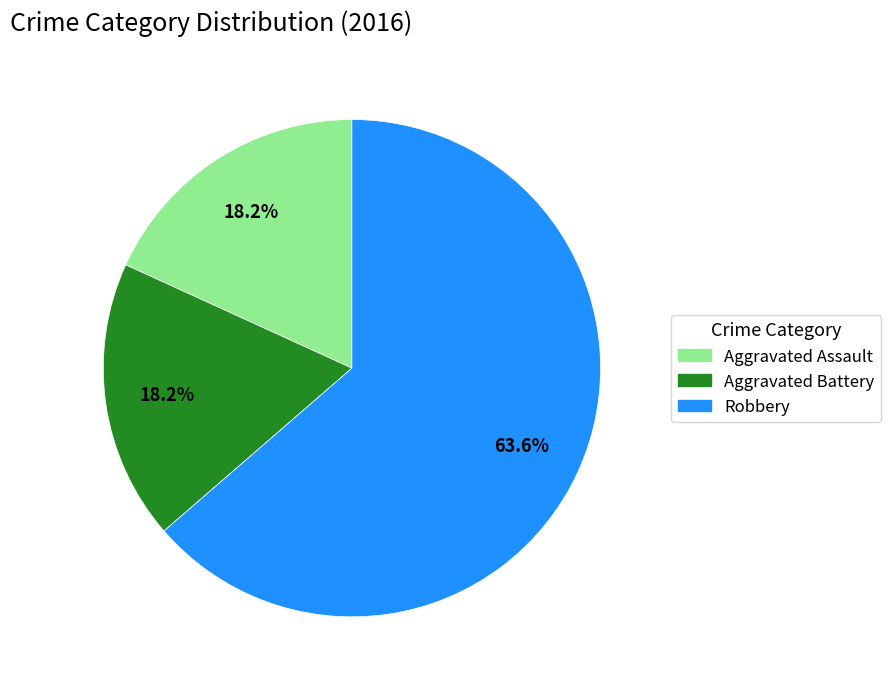

To the nearest percent, what portion does Aggravated Battery represent?

18%